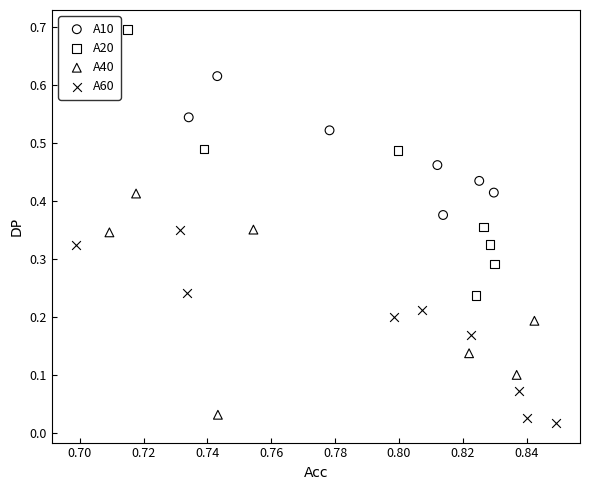

Which series has the largest Y range (max minus min)?

A20